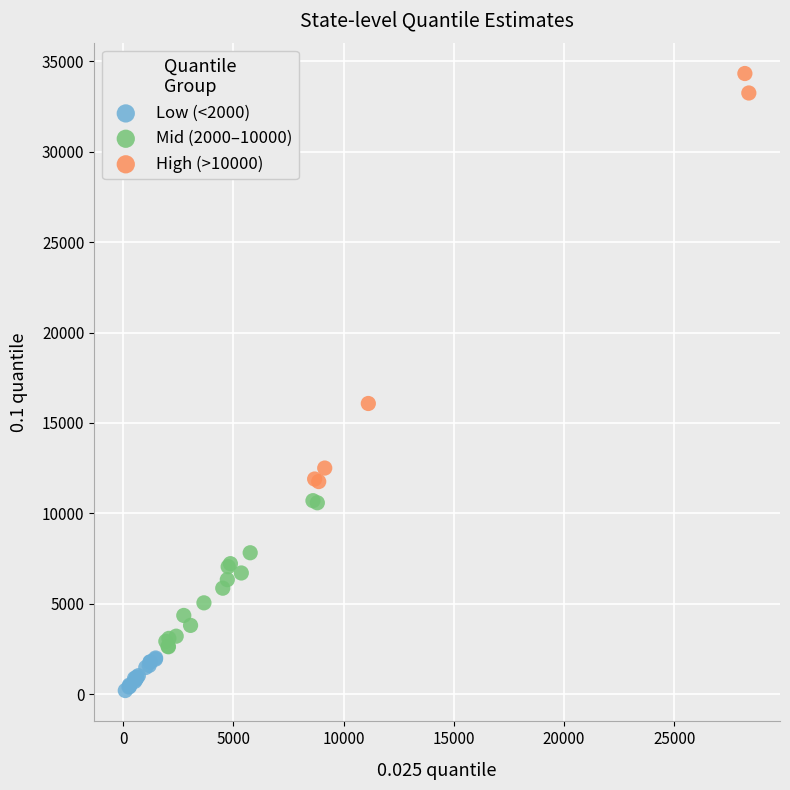

Which series contains the highest Y value?

High (>10000)